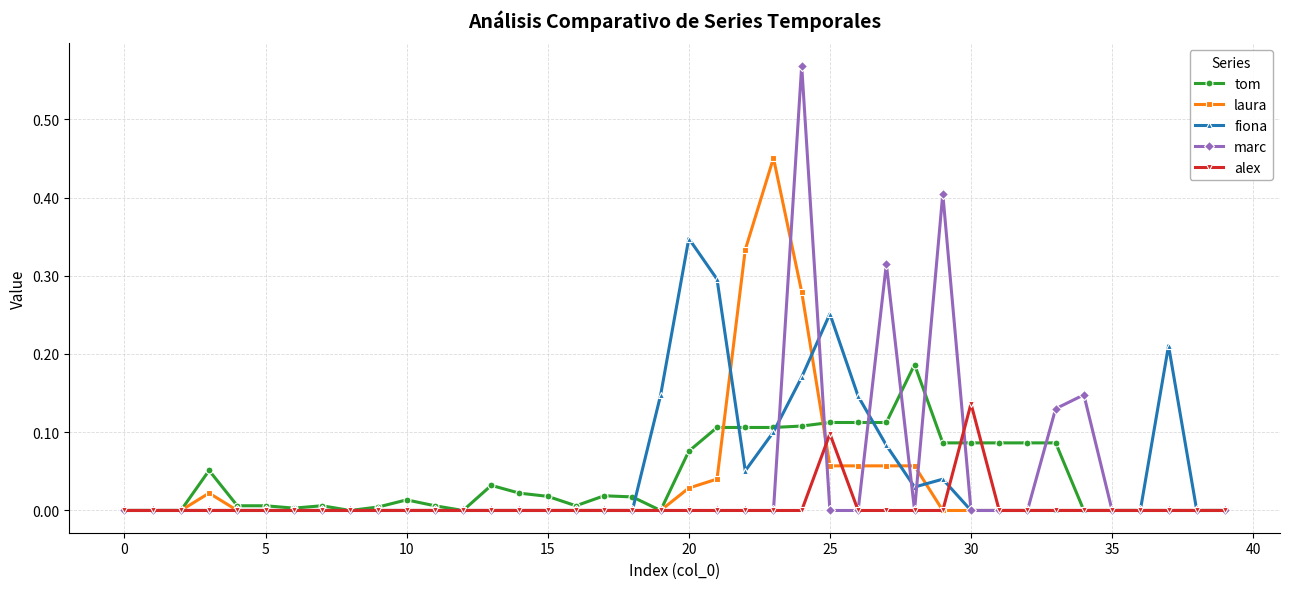

What are all the series names shown in the legend?

tom, laura, fiona, marc, alex